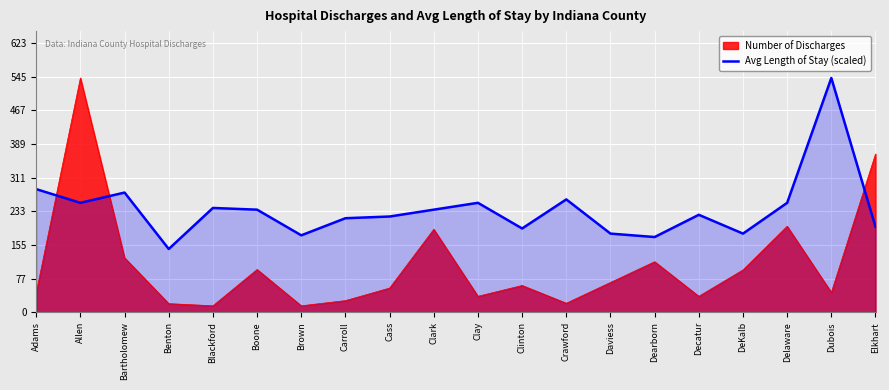

Does the chart display data point markers on the line(s)?

No